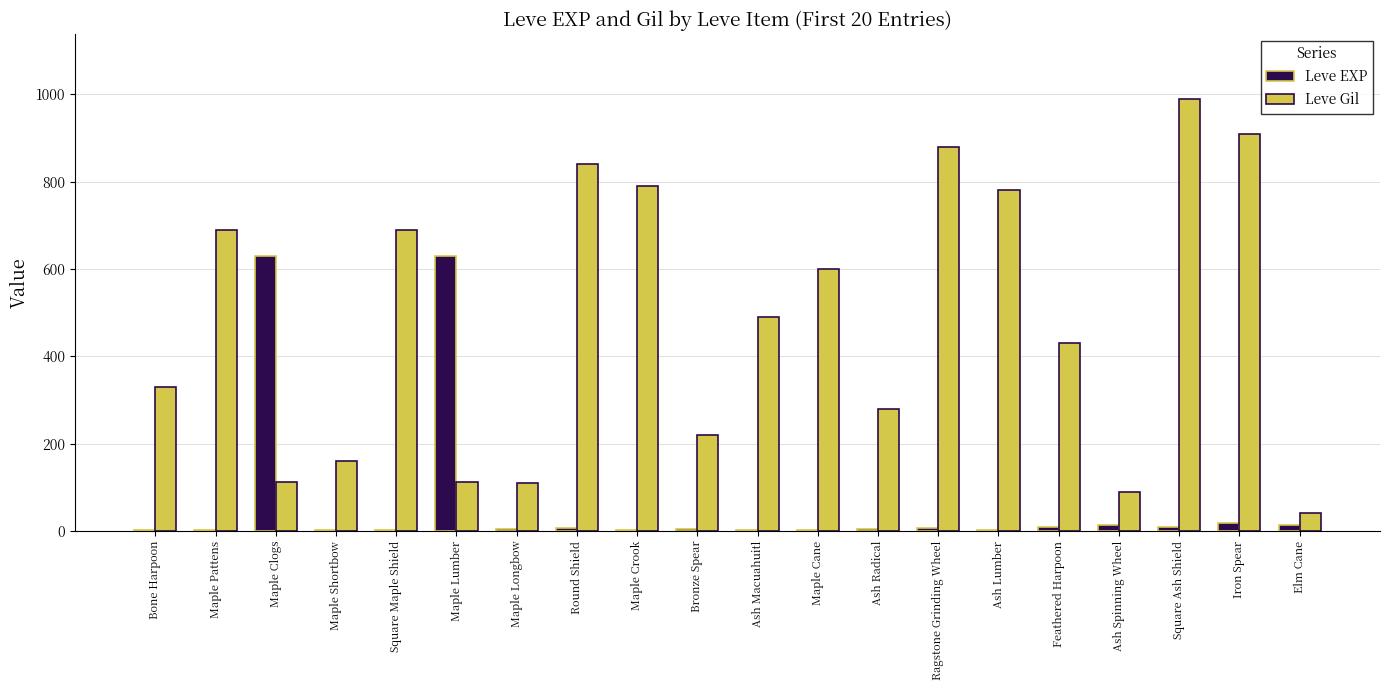

Which series has the largest range (max minus min)?

Leve Gil